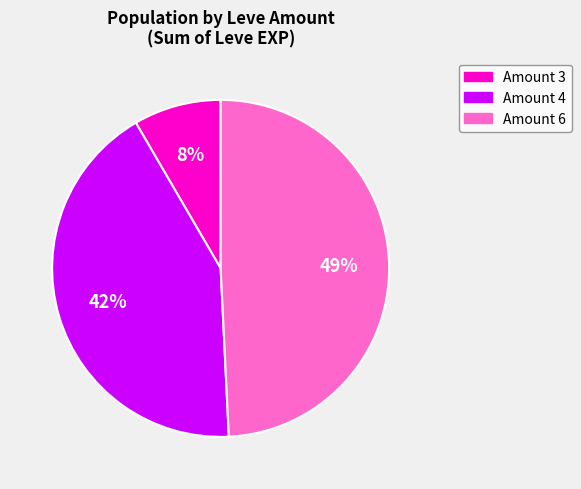

Does any single category account for the majority?

No